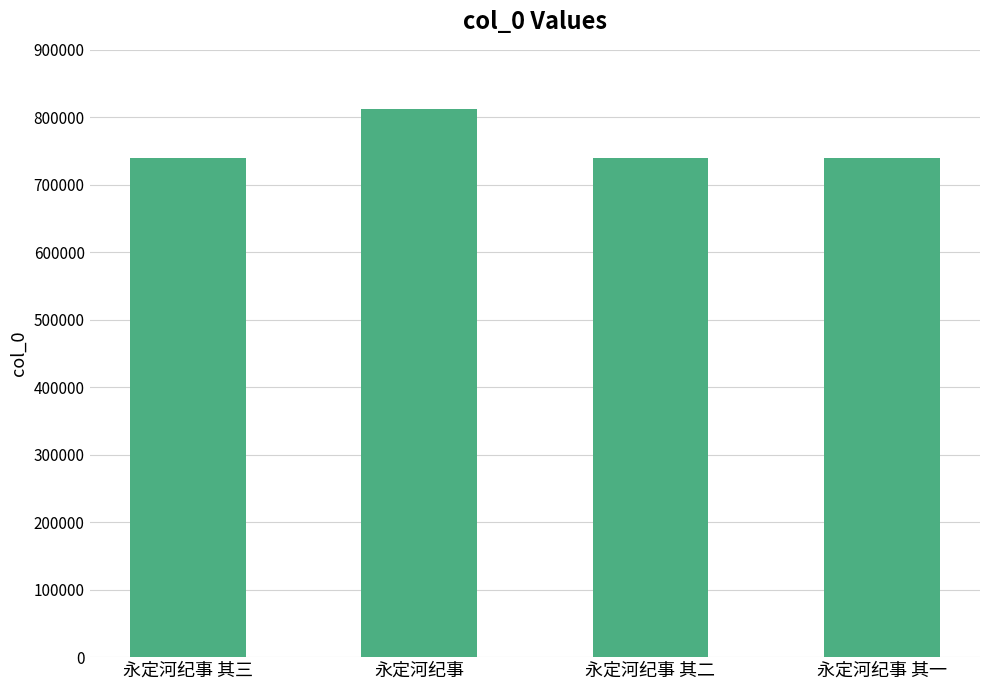

What is the change in value from 永定河纪事 to 永定河纪事 其二?

-73572